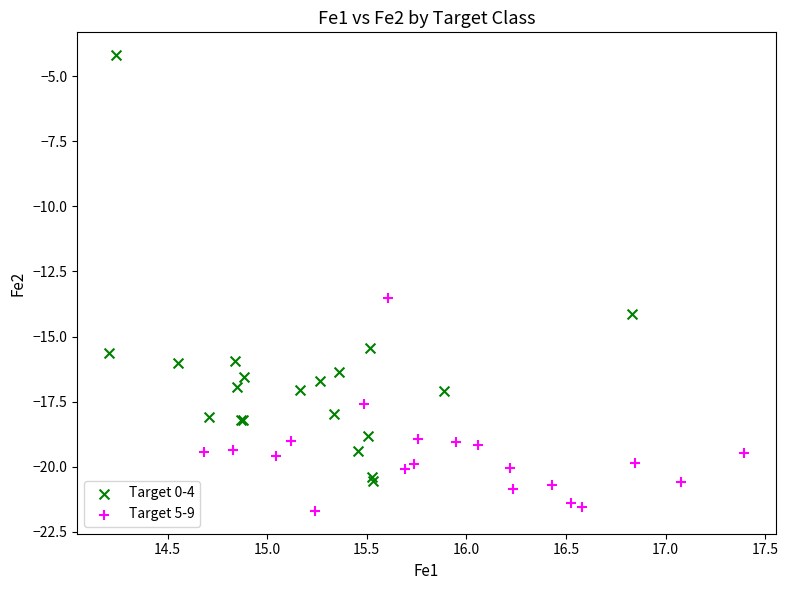

Which series contains the lowest Y value?

Target 5-9